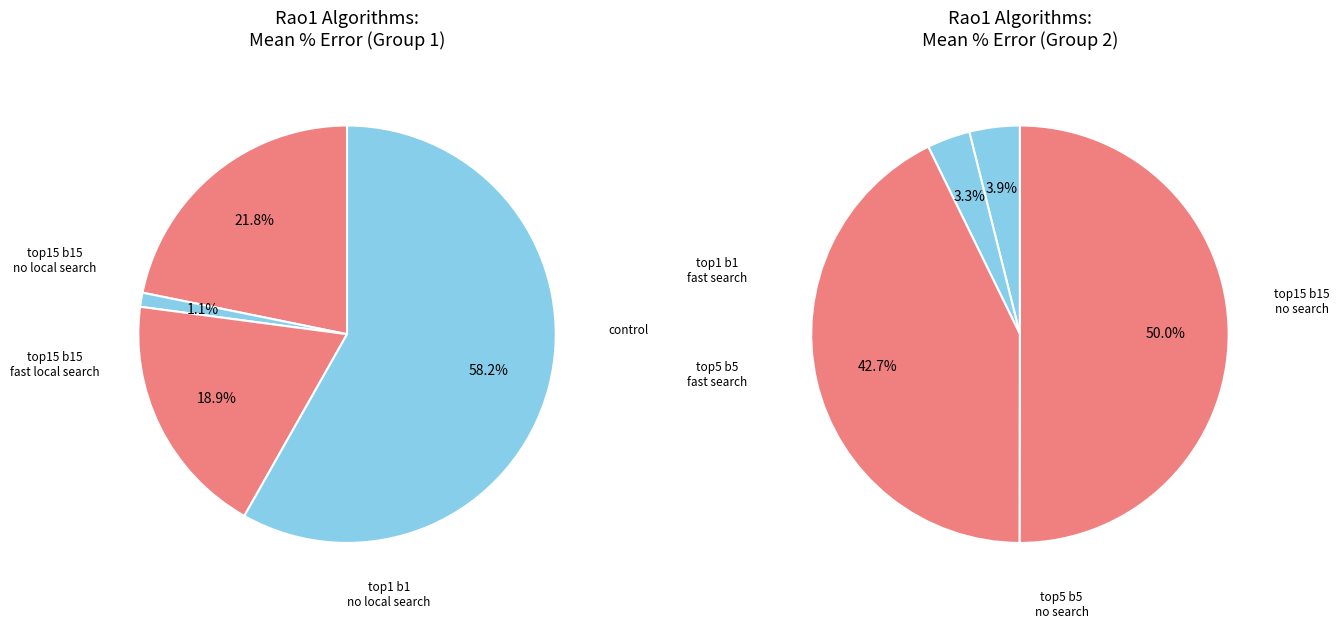

What is the largest slice in the pie chart?

control